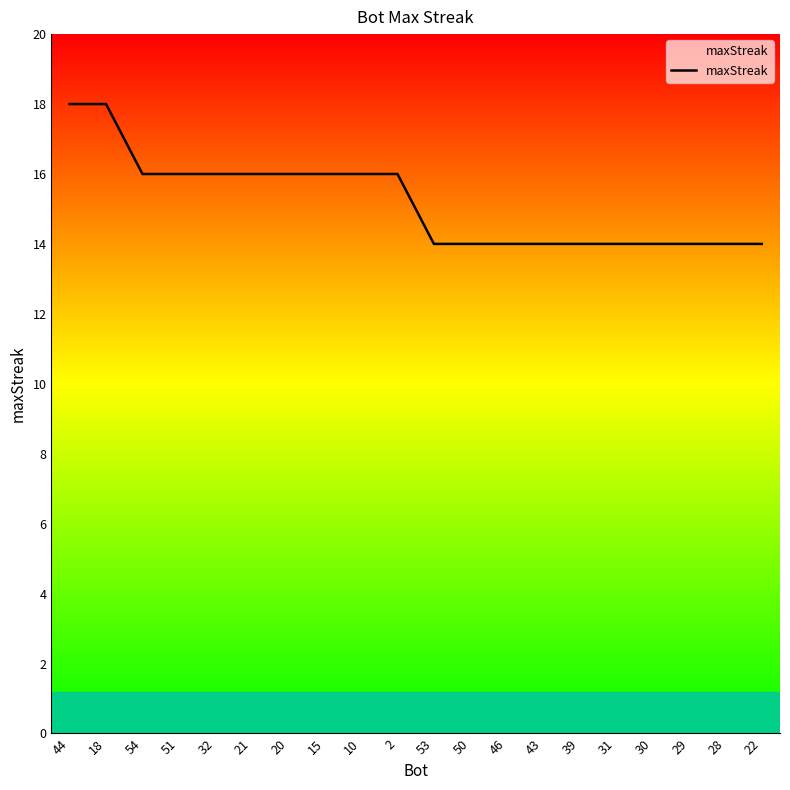

What is the ratio of the value at 46 to the value at 51?

0.9